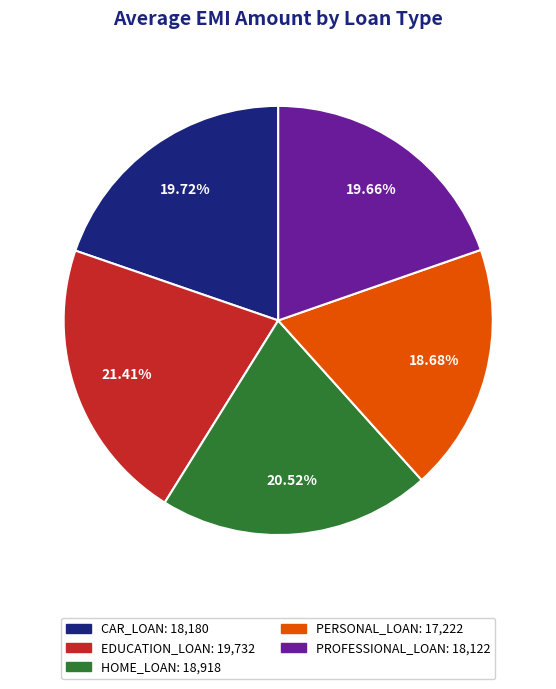

Is the sum of EDUCATION_LOAN and PERSONAL_LOAN greater than half?

No